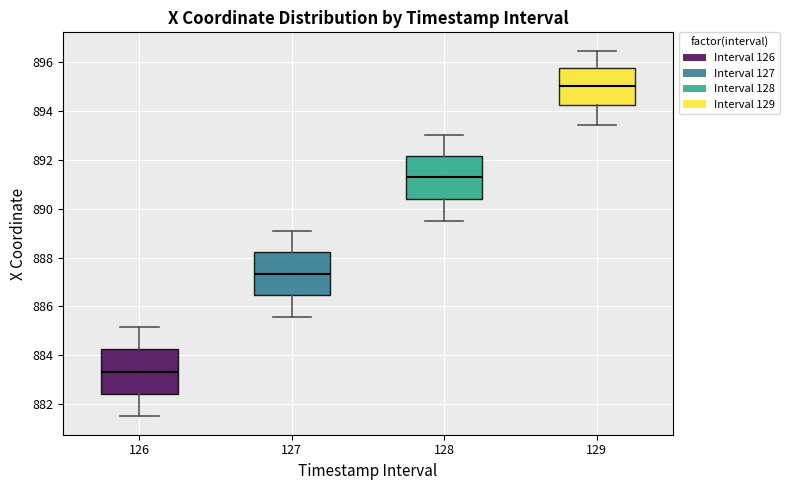

Which box has the highest median line?

129